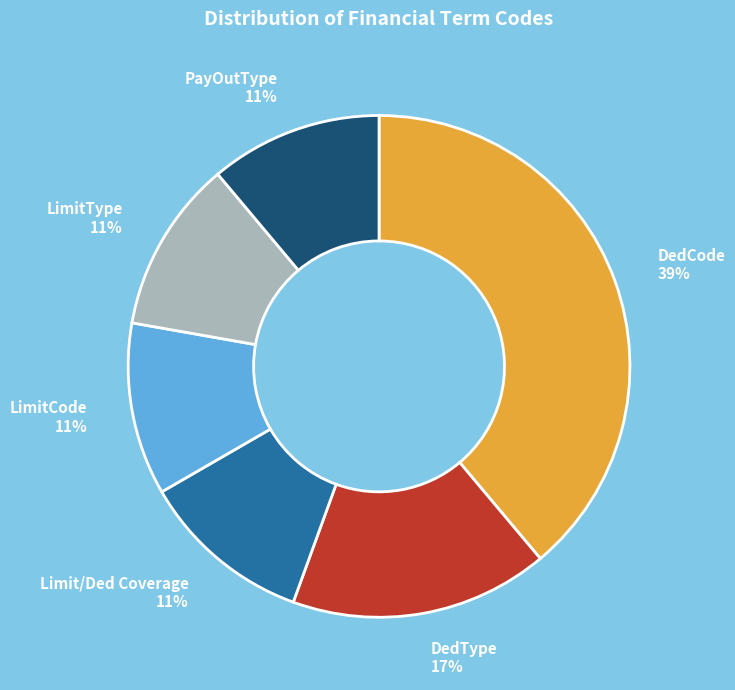

Do DedType 17% and PayOutType 11% together represent more than half of the pie?

No